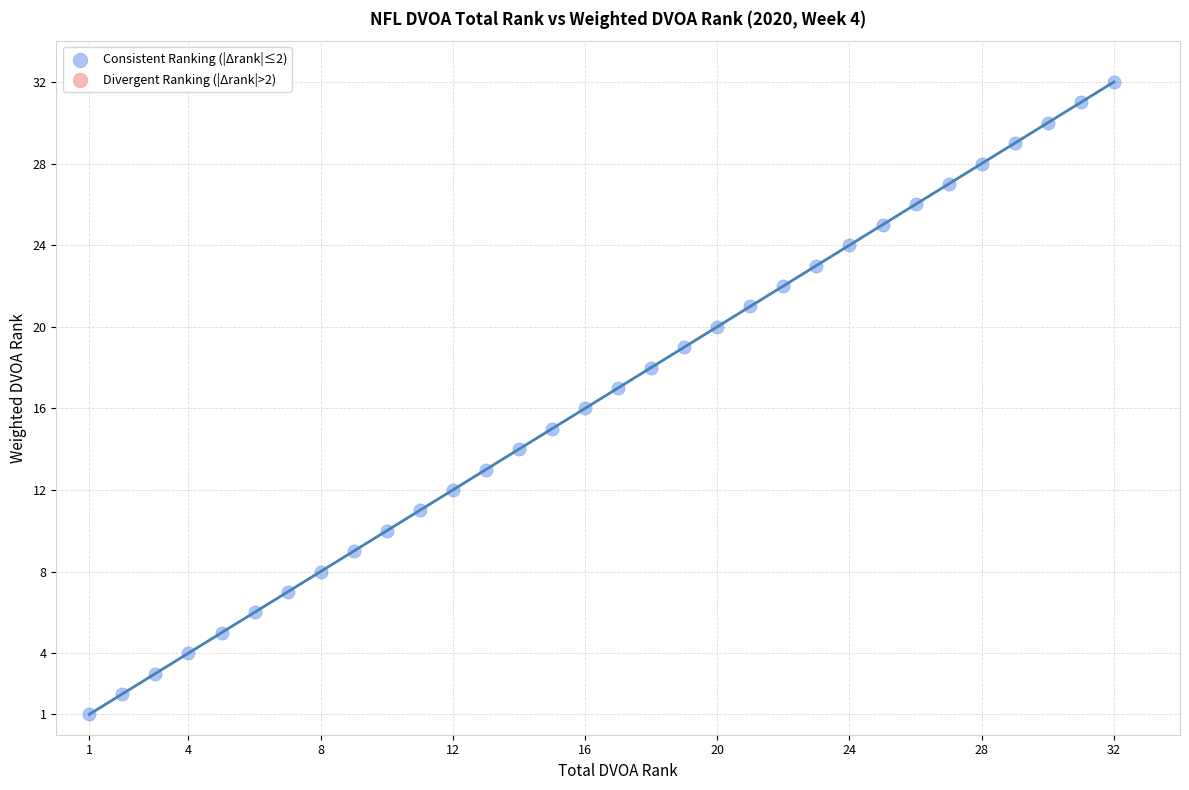

What is the range of Y values (max minus min)?

31